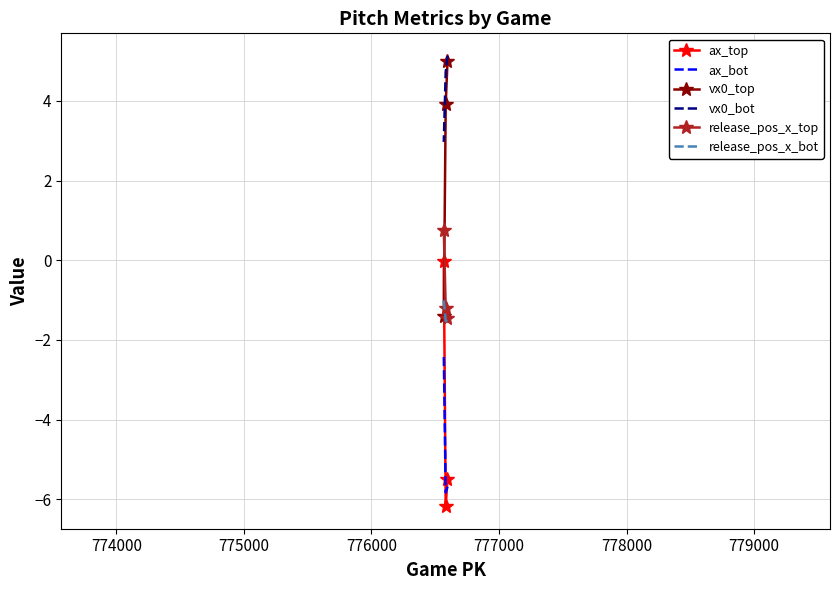

How many lines are shown in the chart?

6